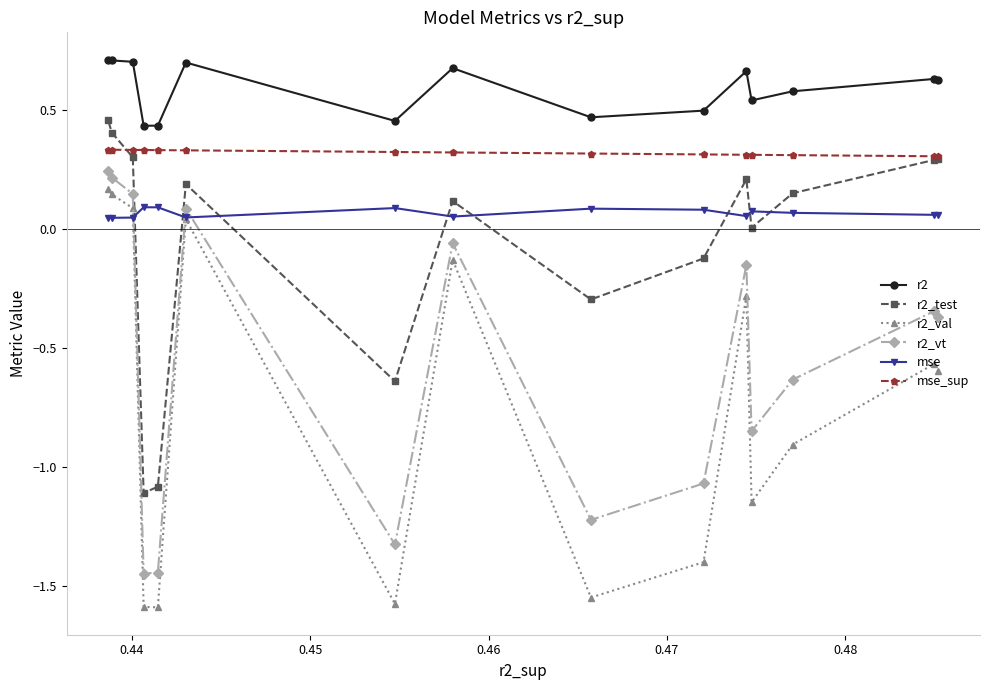

Which series has the largest total across all categories?

r2